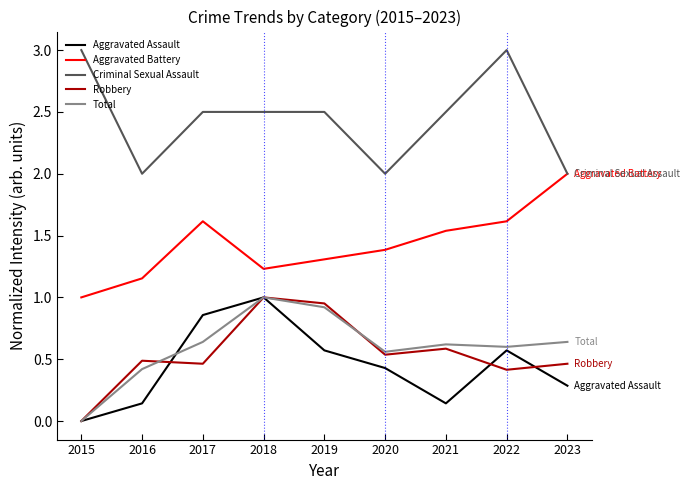

At which label is Total closest to 0?

2015